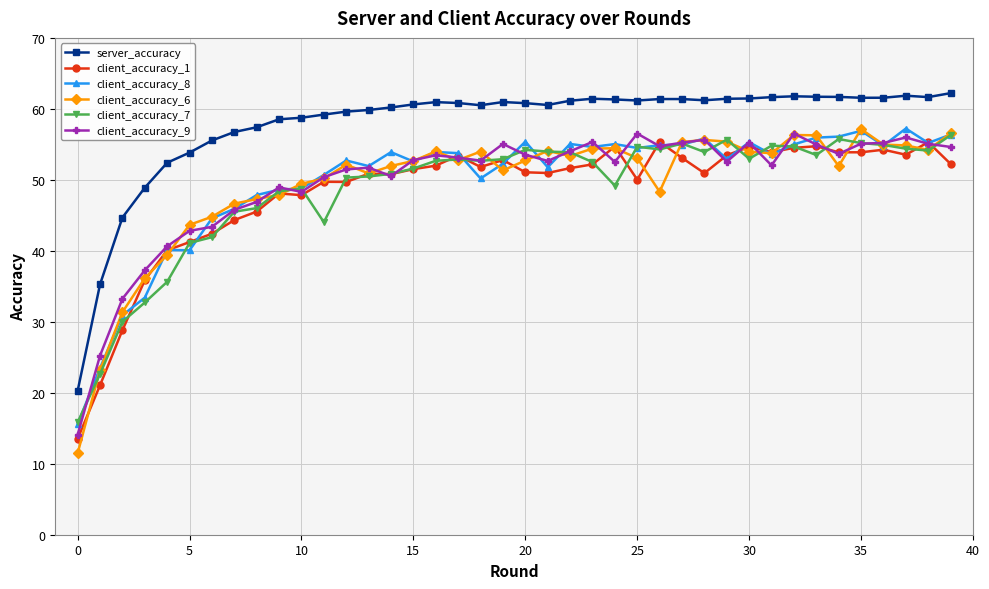

True or false: client_accuracy_8 has more than 1 points higher than both neighbors.

True